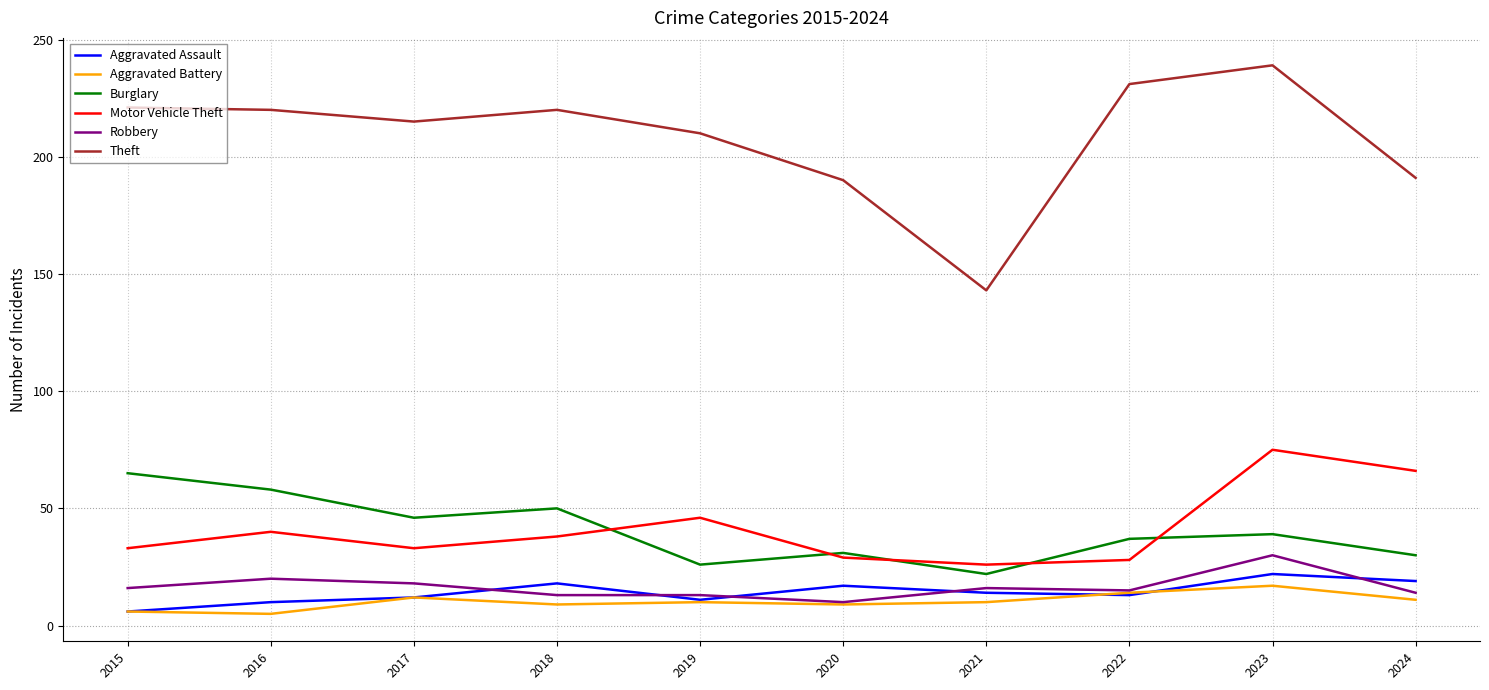

What is the spread (max minus min) of values at 2020?

181